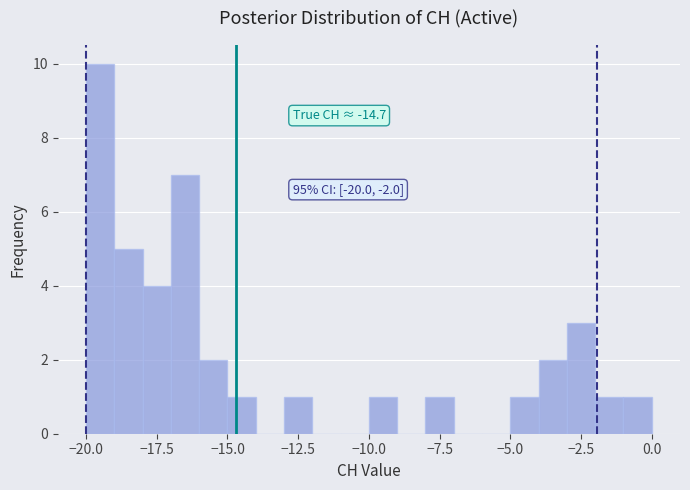

Read against the x-axis, roughly where is the centre of the tallest bar?

-19.5